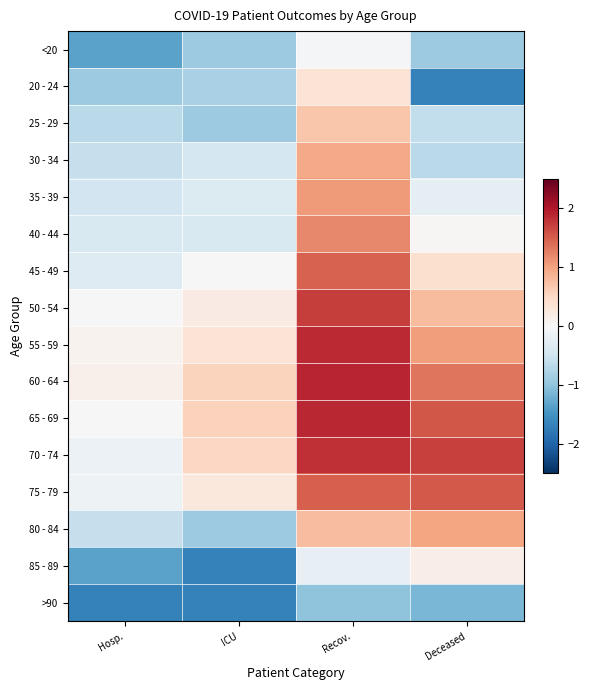

Rank the series by their maximum value, from highest to lowest.

60 - 64, 65 - 69, 55 - 59, 70 - 74, 50 - 54, 75 - 79, 45 - 49, 40 - 44, 35 - 39, 80 - 84, 30 - 34, 25 - 29, 20 - 24, 85 - 89, <20, >90